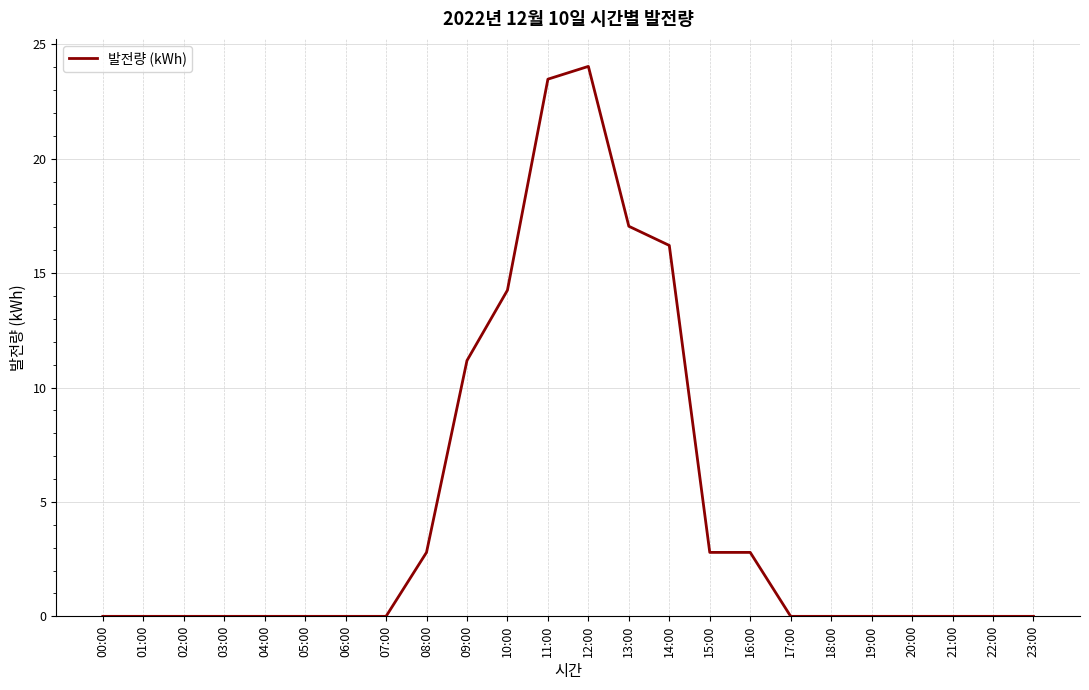

What is the difference between the maximum and minimum values?

24.0